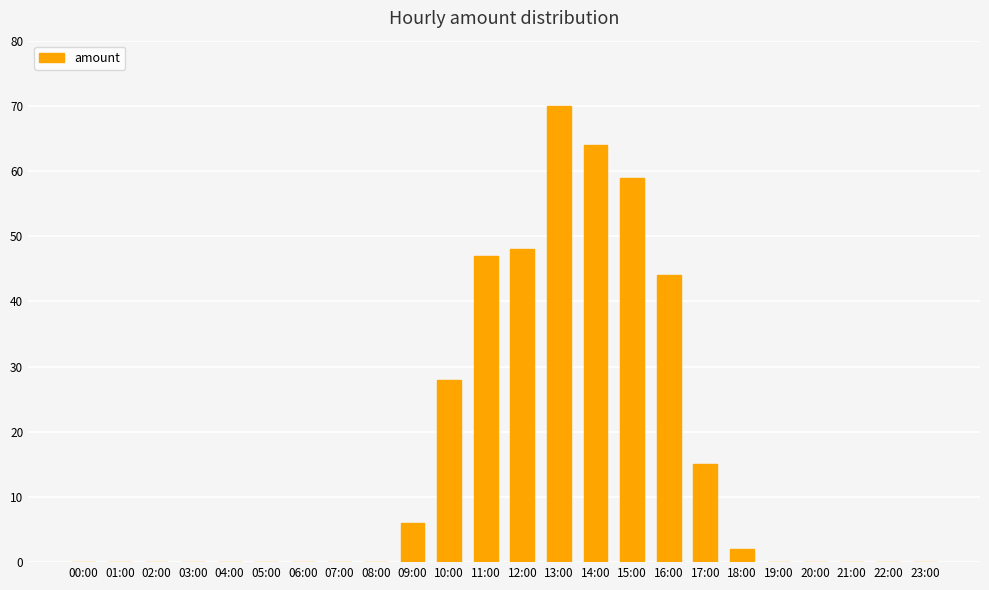

The chart shows a value of 48 at 06:00. True or false?

False